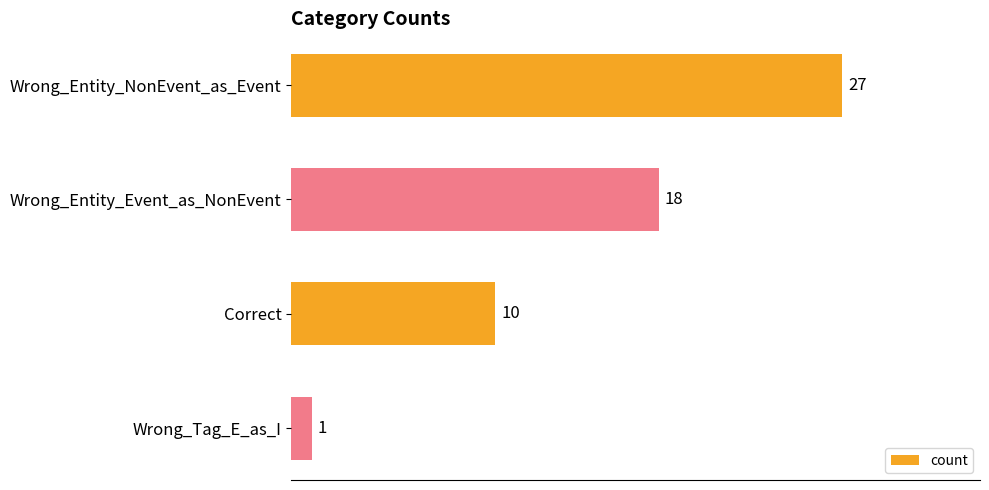

Reading top to bottom, list all the values displayed in this chart.

27	18	10	1